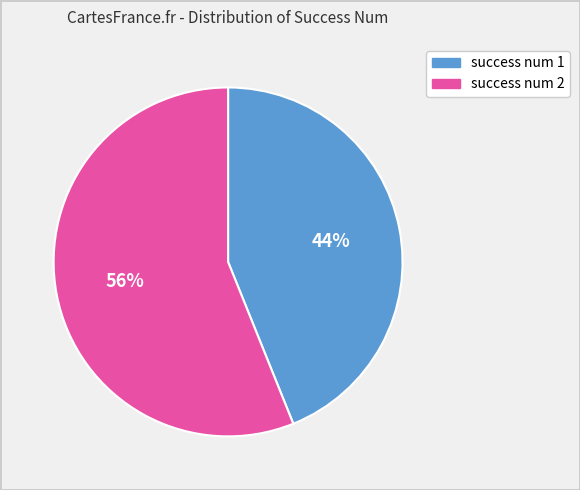

To the nearest percent, what is the average slice percentage?

50%